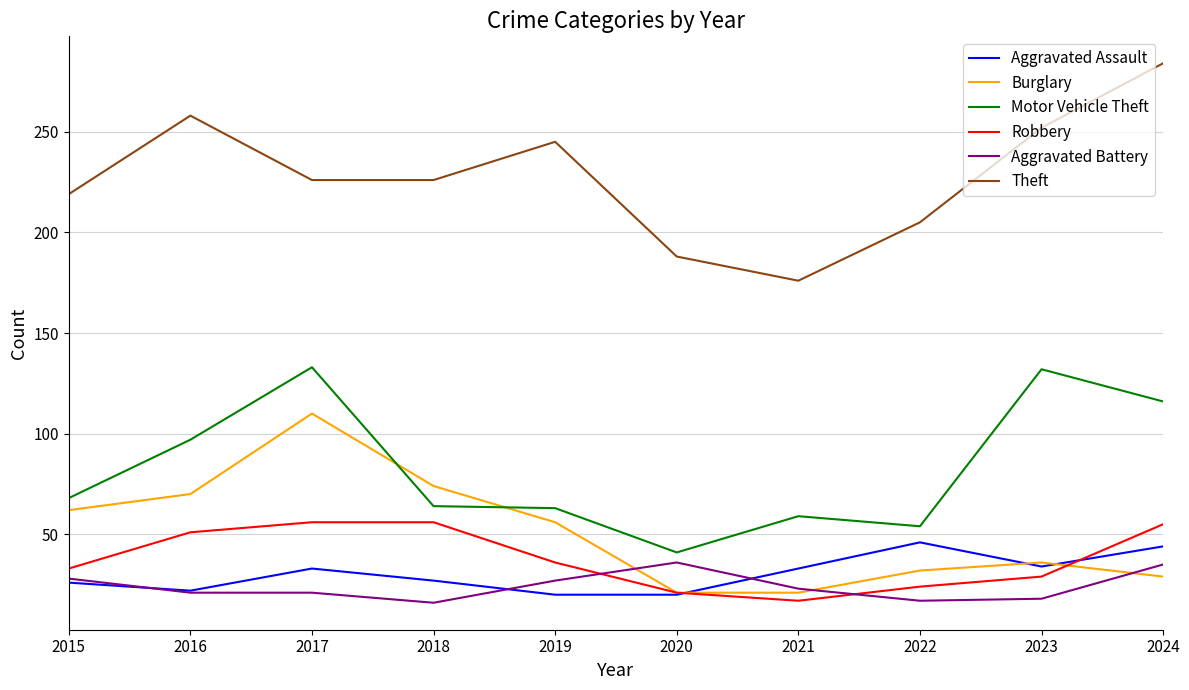

Is it true that Aggravated Assault equals 22 at 2016?

True